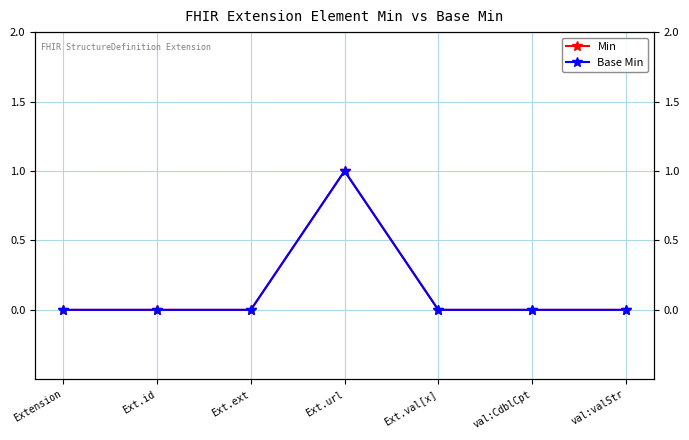

In Base Min, how many points are higher than both neighbors (excluding endpoints)?

1